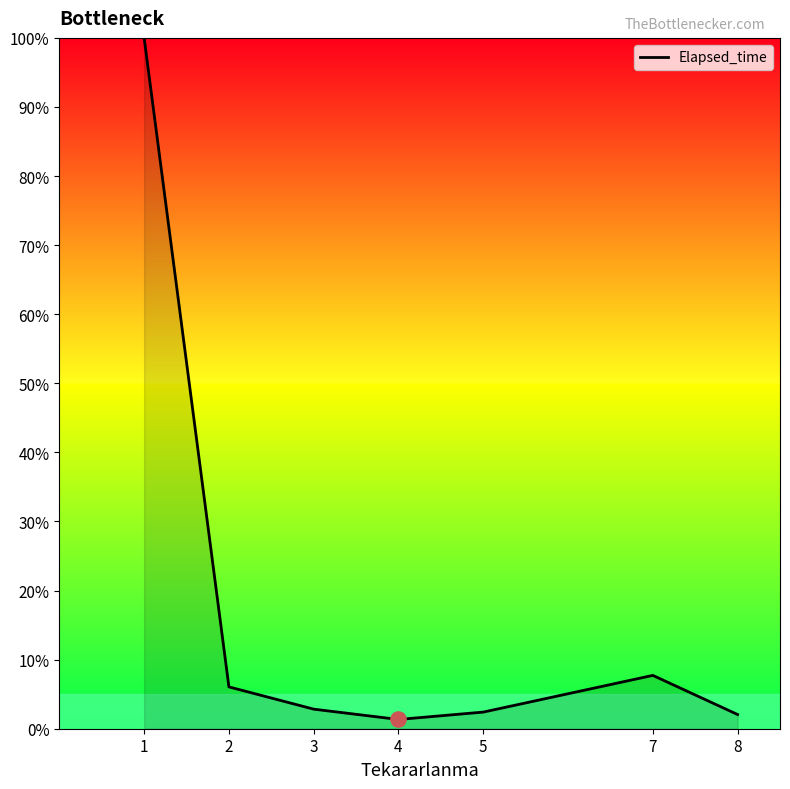

What is the ratio of the value at 4 to the value at 3?

0.5